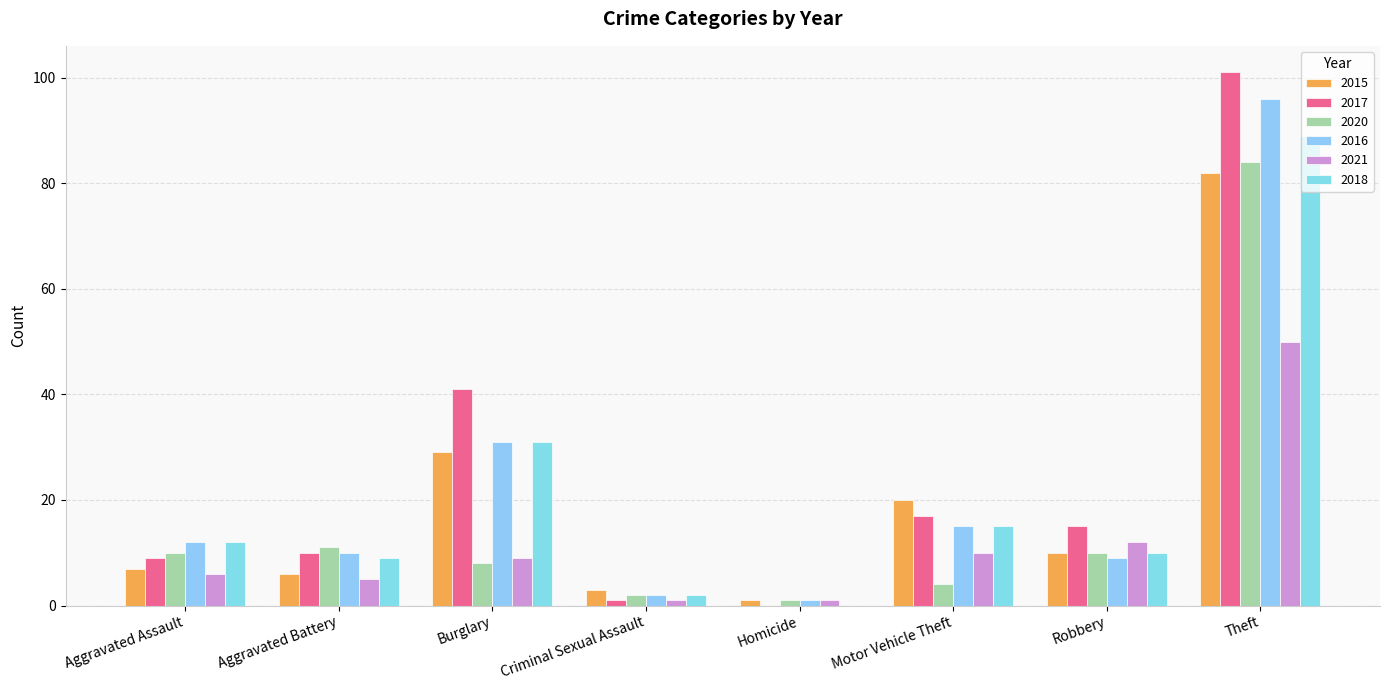

Reading left to right, transcribe all the data shown in this chart.

2015: Aggravated Assault=7	Aggravated Battery=6	Burglary=29	Criminal Sexual Assault=3	Homicide=1	Motor Vehicle Theft=20	Robbery=10	Theft=82
2017: Aggravated Assault=9	Aggravated Battery=10	Burglary=41	Criminal Sexual Assault=1	Homicide=0	Motor Vehicle Theft=17	Robbery=15	Theft=101
2020: Aggravated Assault=10	Aggravated Battery=11	Burglary=8	Criminal Sexual Assault=2	Homicide=1	Motor Vehicle Theft=4	Robbery=10	Theft=84
2016: Aggravated Assault=12	Aggravated Battery=10	Burglary=31	Criminal Sexual Assault=2	Homicide=1	Motor Vehicle Theft=15	Robbery=9	Theft=96
2021: Aggravated Assault=6	Aggravated Battery=5	Burglary=9	Criminal Sexual Assault=1	Homicide=1	Motor Vehicle Theft=10	Robbery=12	Theft=50
2018: Aggravated Assault=12	Aggravated Battery=9	Burglary=31	Criminal Sexual Assault=2	Homicide=0	Motor Vehicle Theft=15	Robbery=10	Theft=89